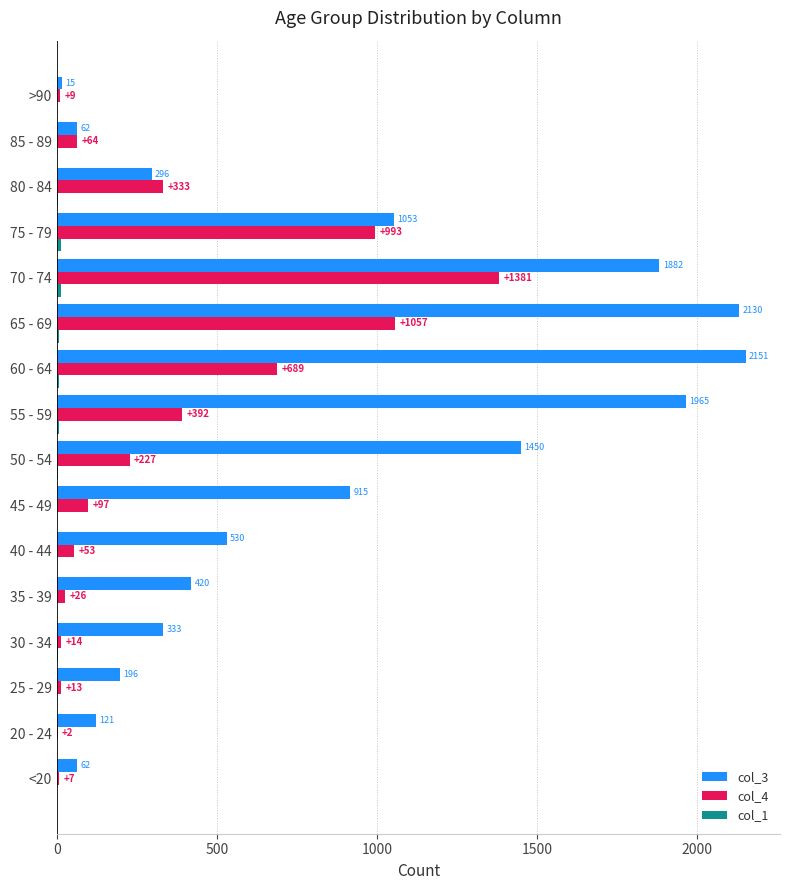

Is it true that col_4 equals 128 at 50 - 54?

False